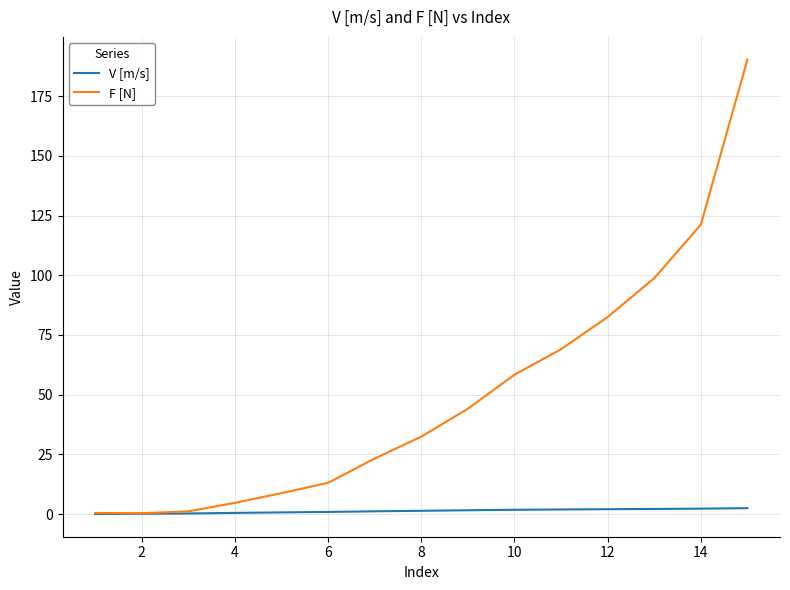

What is the maximum value shown in the chart?

190.3